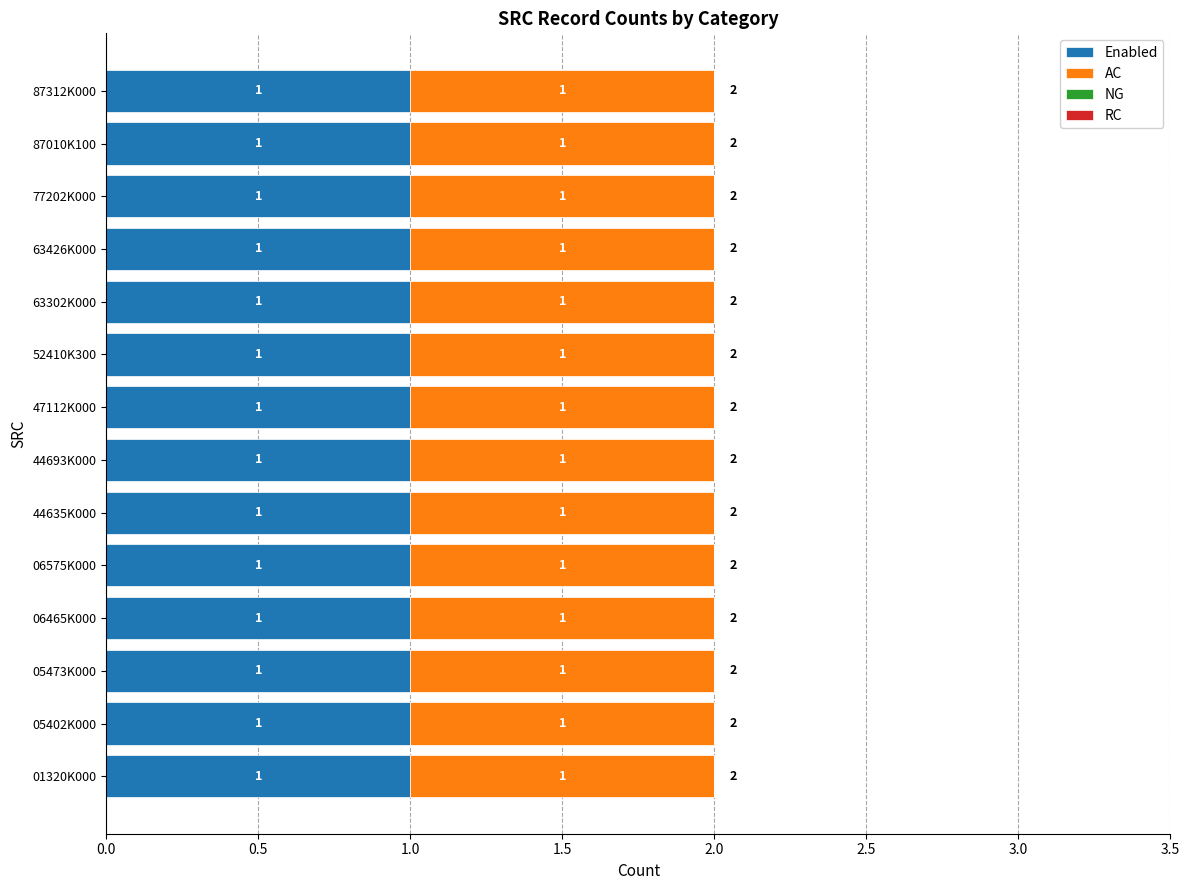

Rank the categories by NG value from lowest to highest.

01320K000, 05402K000, 05473K000, 06465K000, 06575K000, 44635K000, 44693K000, 47112K000, 52410K300, 63302K000, 63426K000, 77202K000, 87010K100, 87312K000